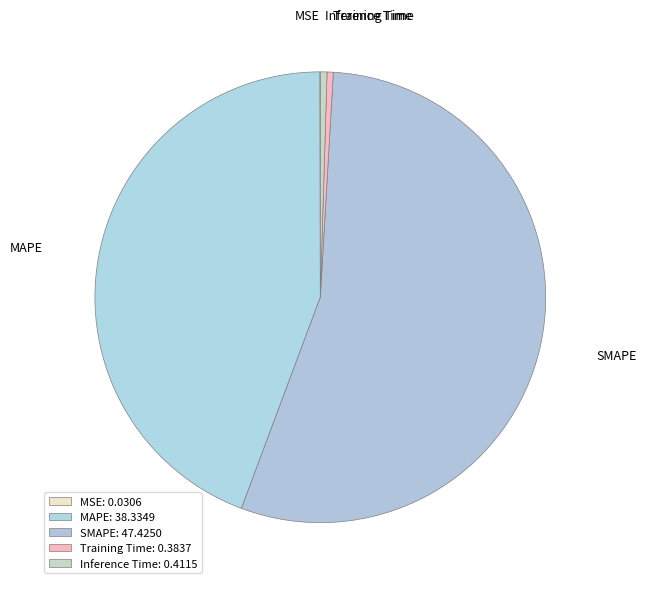

Between MAPE and SMAPE, which is larger?

SMAPE